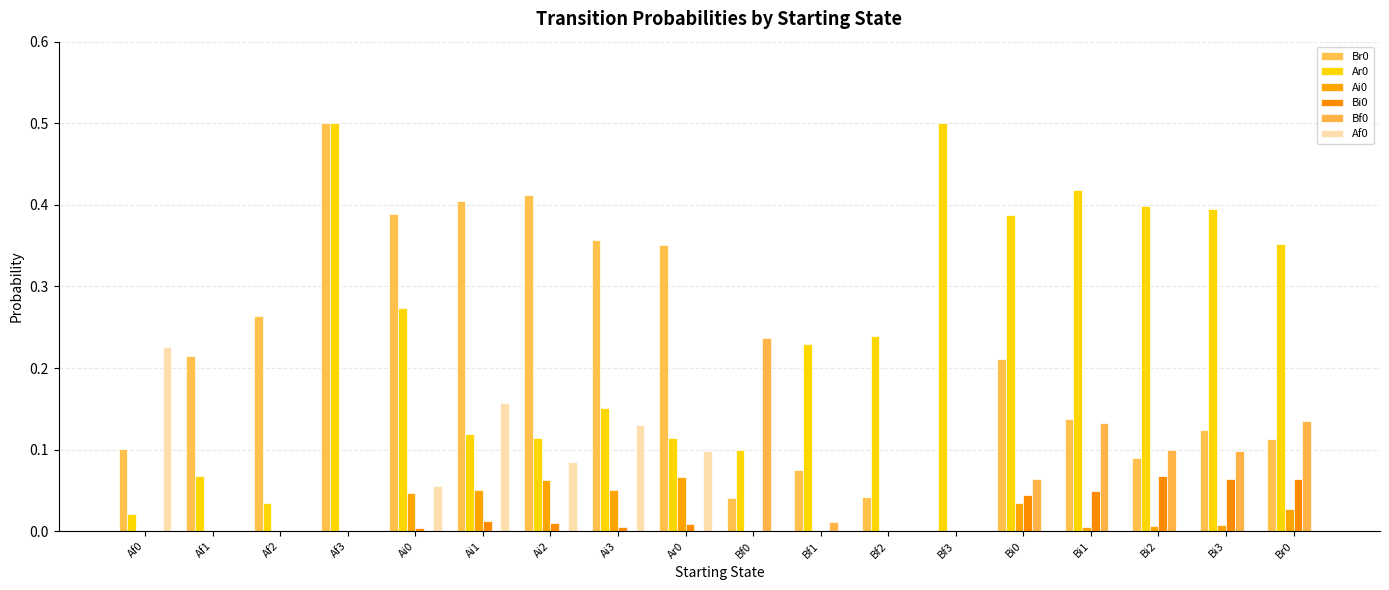

What is the value of the Ai0 bar at the 9th from the left?

0.1